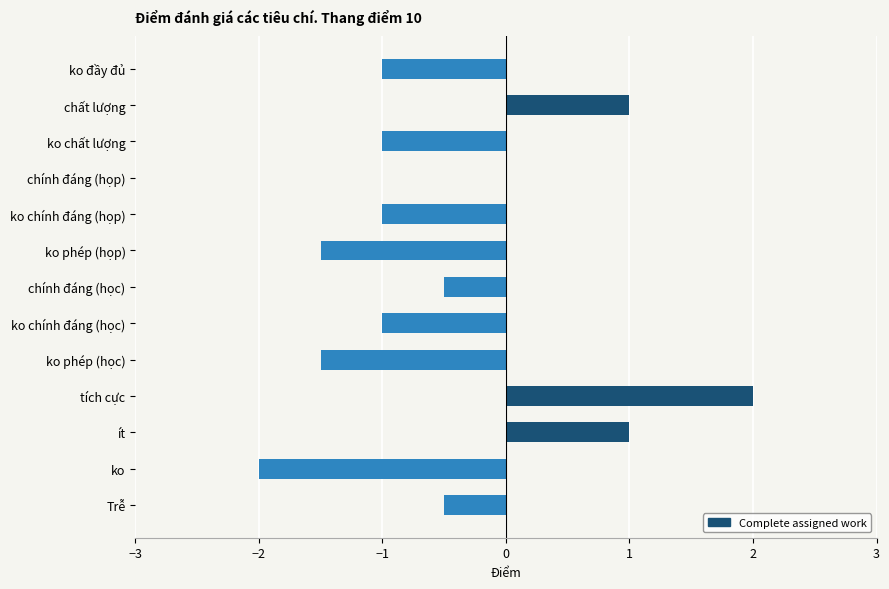

The value at Trễ is -0.7. True or false?

False